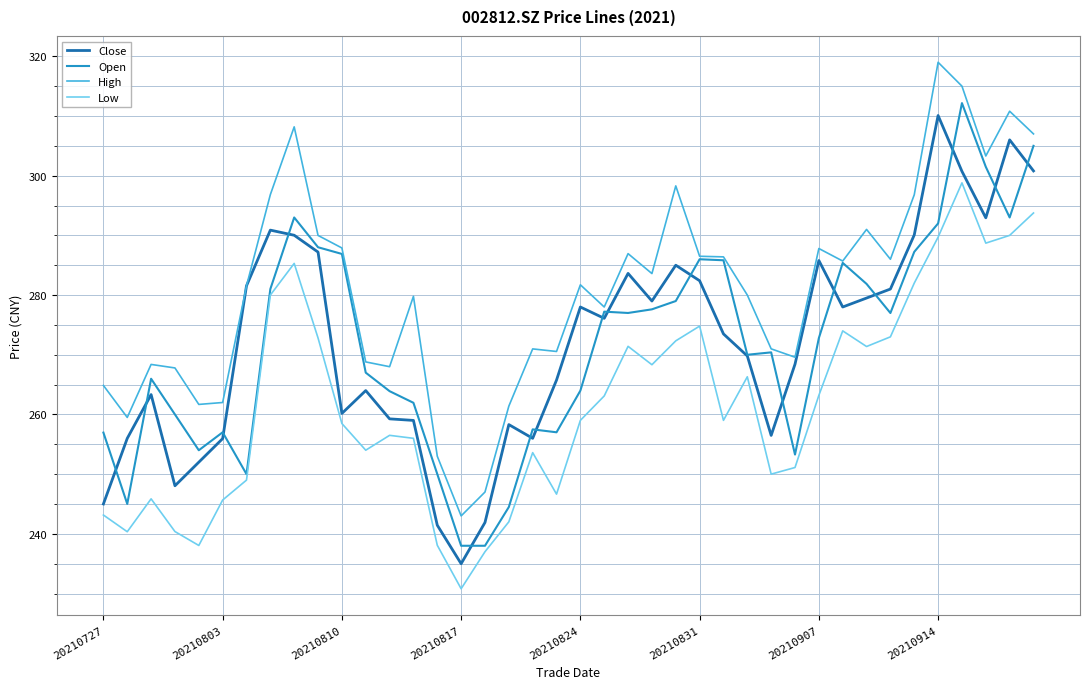

What is the maximum value for High?

319.0